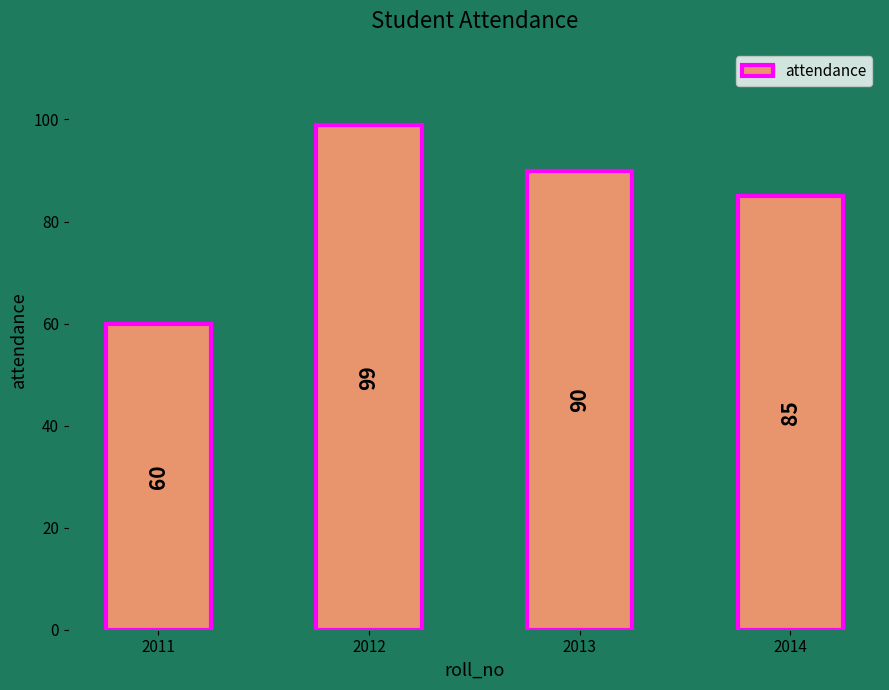

What is the change in value from 2013 to 2014?

-5